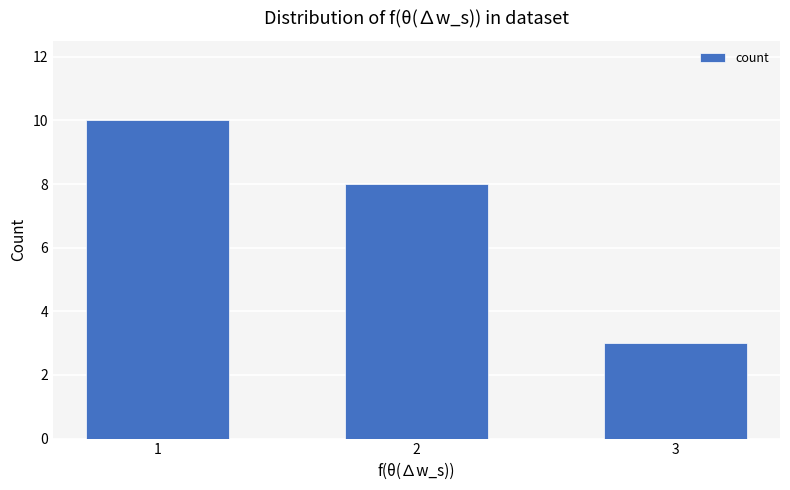

What is the value of the 2nd bar from the left?

8